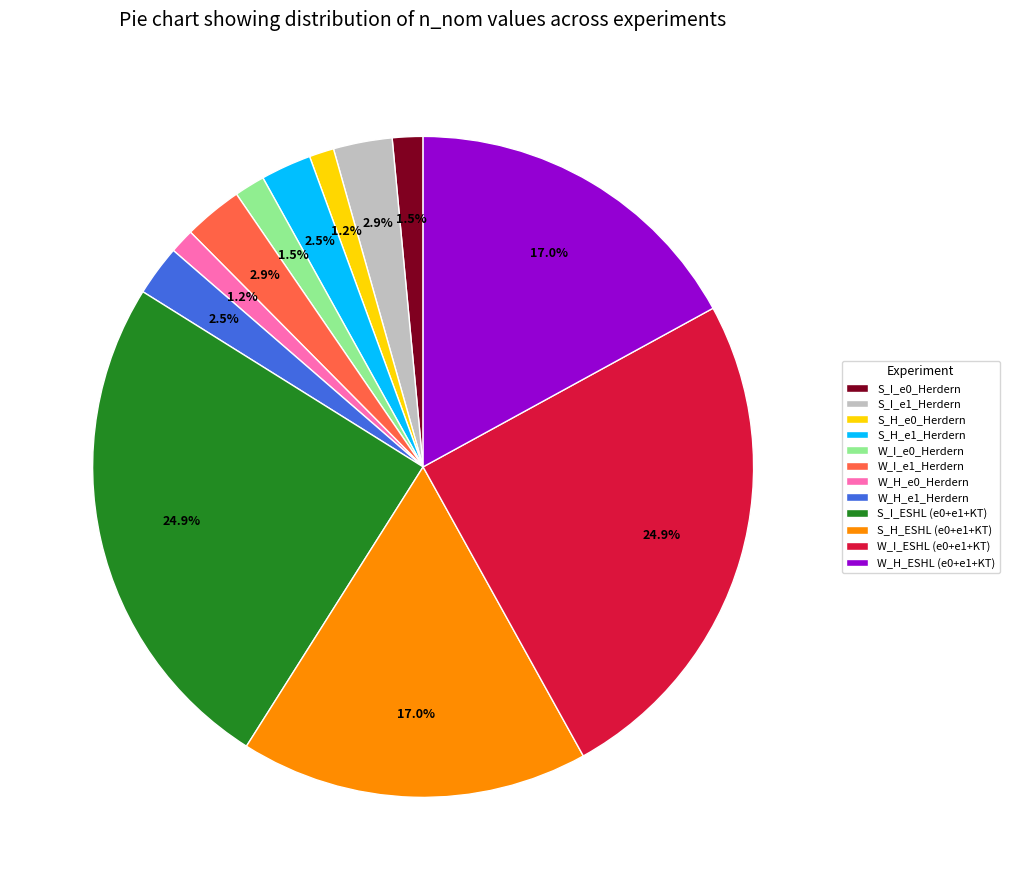

Is there a majority slice in this chart?

No